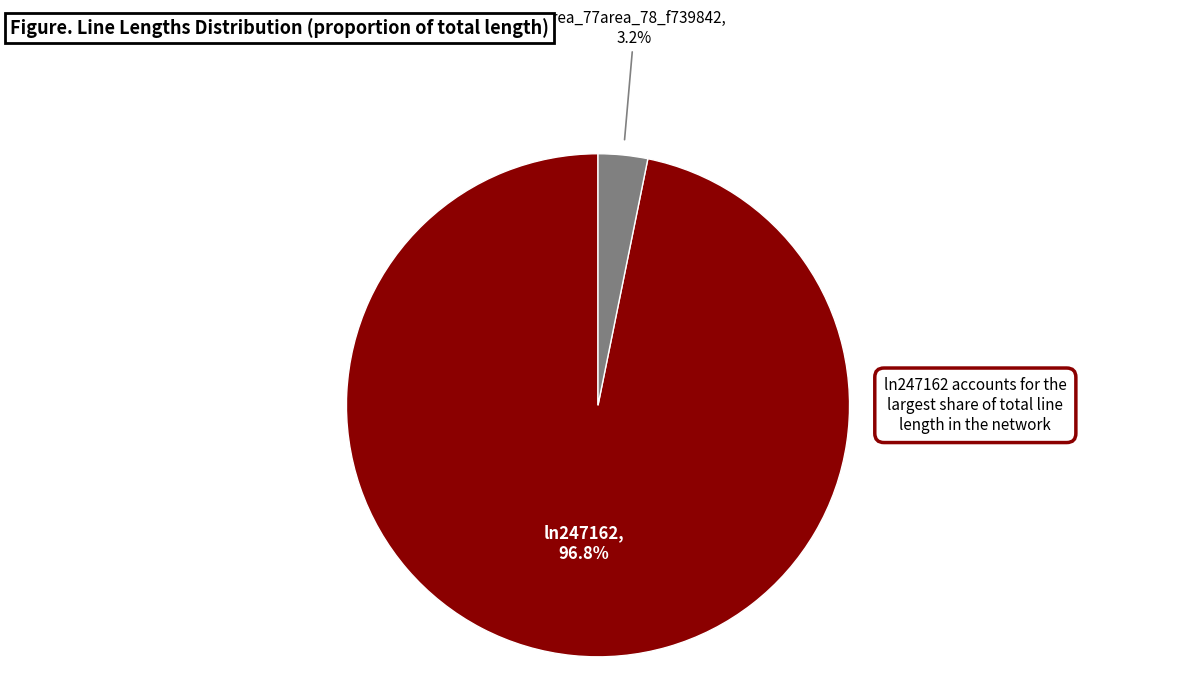

True or false: ln247162 accounts for 97% of the total.

True